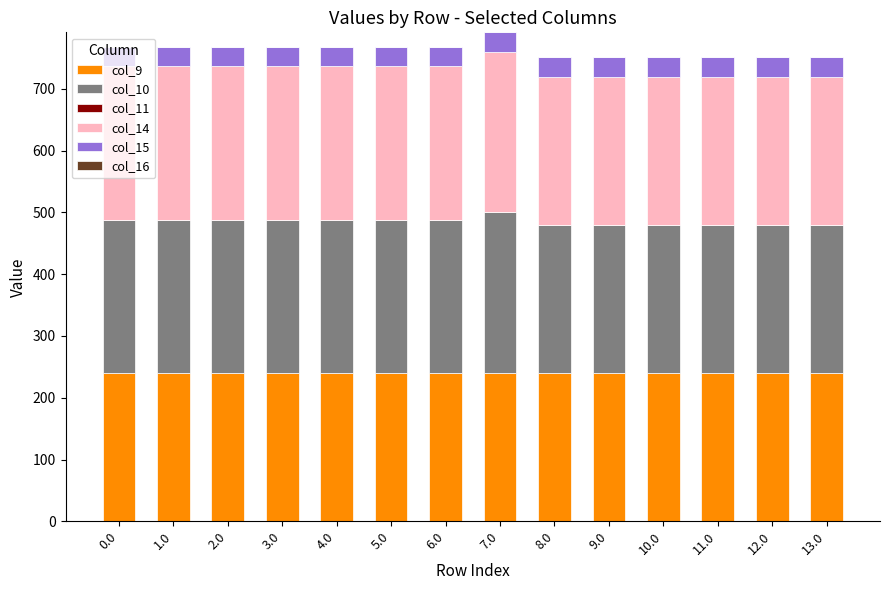

How many values in the col_9 series exceed 240?

8